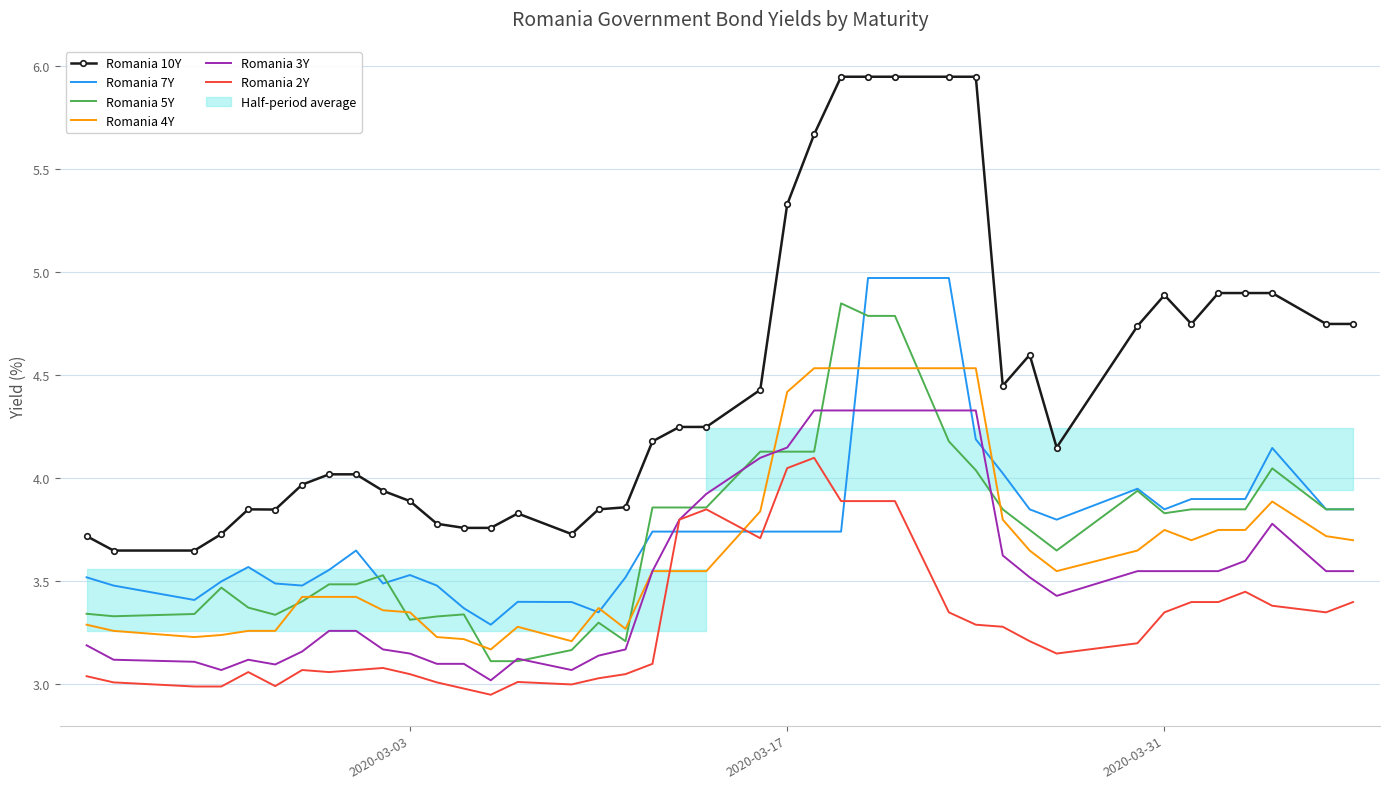

Which series ends up on top after the final intersection of Romania 2Y and Romania 4Y?

Romania 4Y